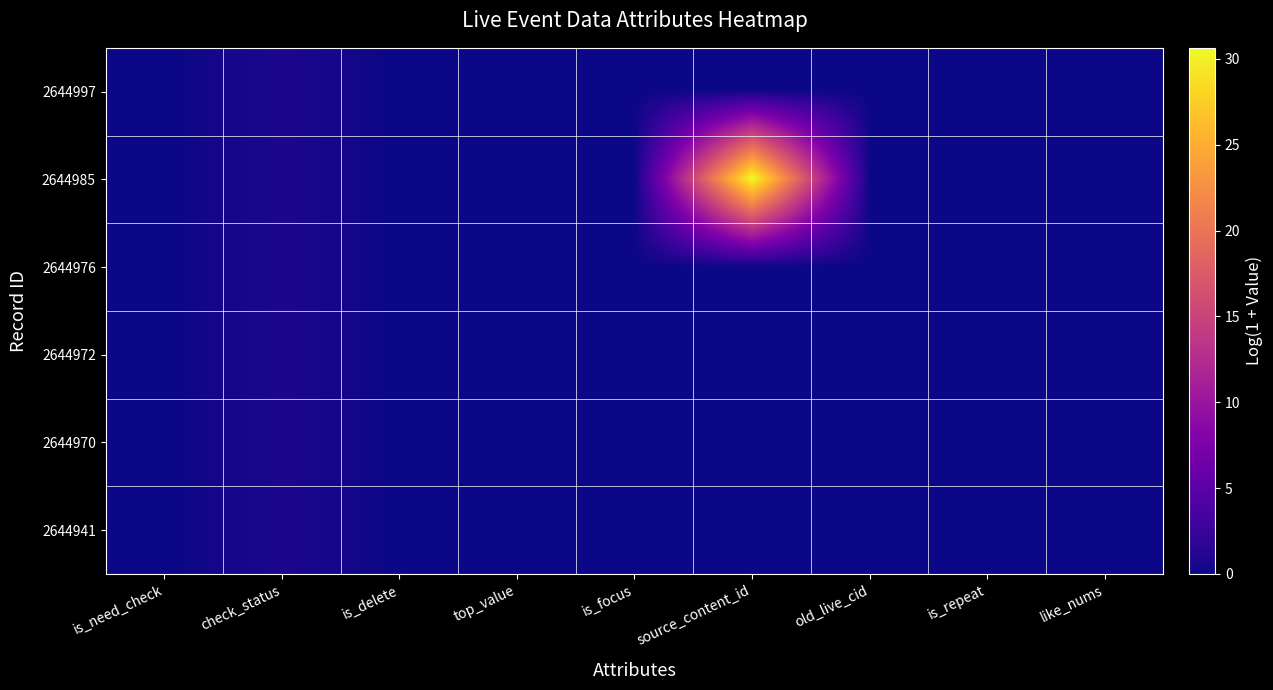

Which series has the largest total across all categories?

2644985